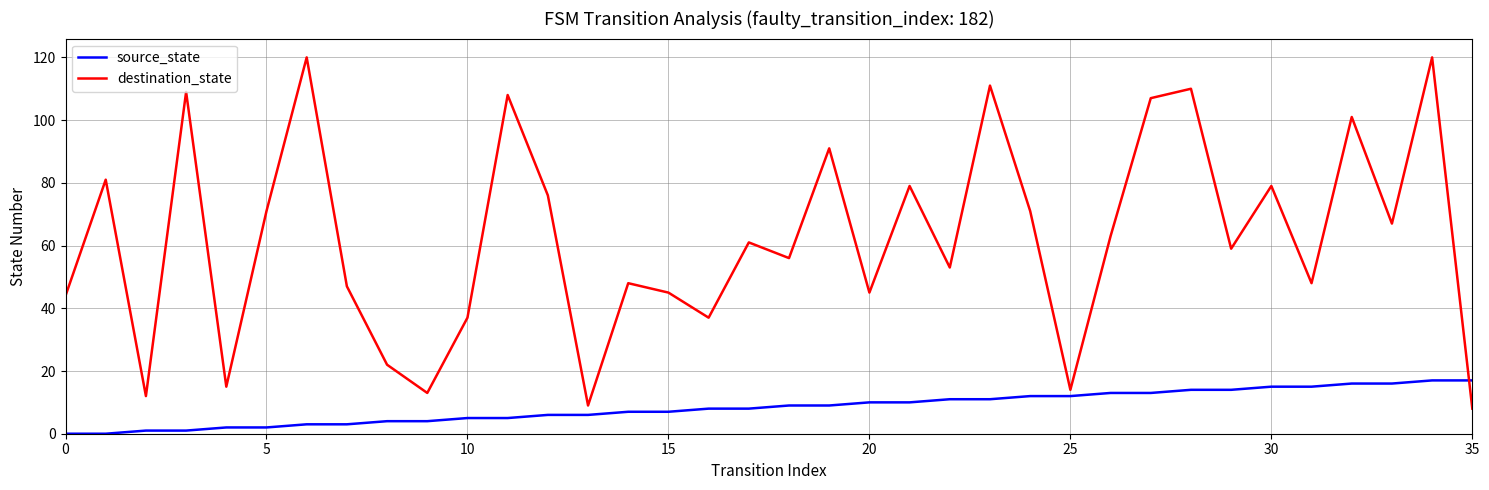

Rank the series by their average value, from lowest to highest.

source_state, destination_state